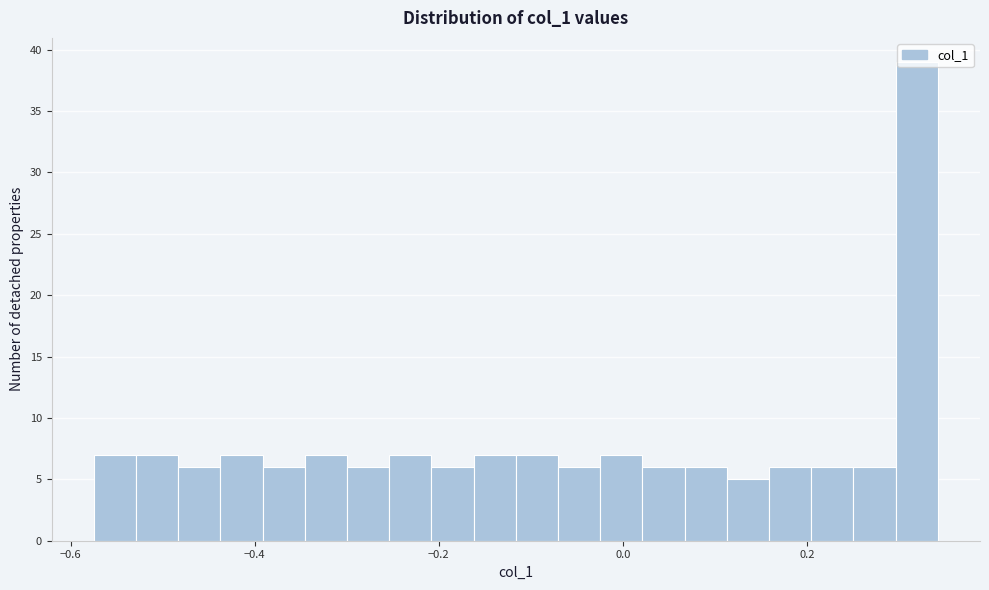

Around what value on the x-axis is the tallest bar? Give the approximate position of its centre, as read against the axis.

0.32